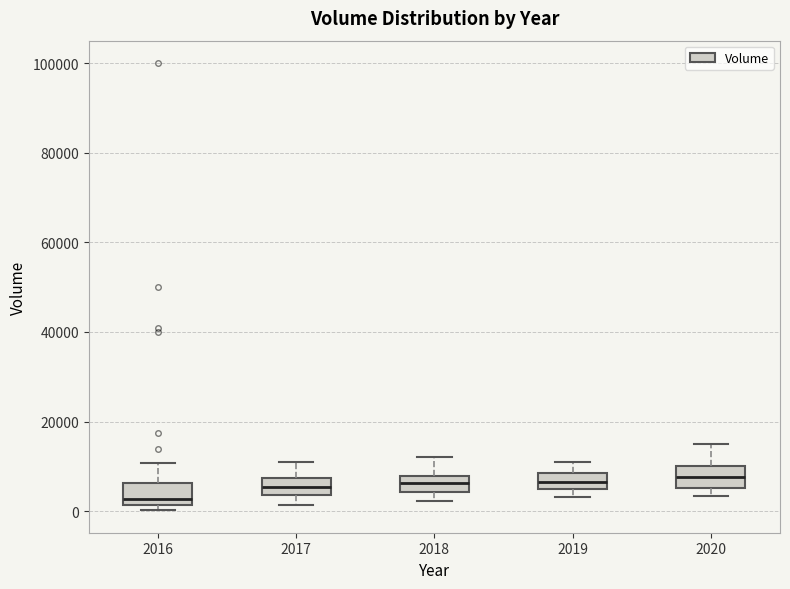

Reading left to right, read every box against the y-axis: the position of its median line, the range the box covers, and the ends of its whiskers. The values are not printed on the chart, so give them approximately, as read against the axis.

2016: median 2000 (just above the box's lower edge), box 2000 to 6000, whiskers 0 to 10000
2017: median 6000, box 4000 to 8000, whiskers 2000 to 12000
2018: median 6000, box 4000 to 8000, whiskers 2000 to 12000
2019: median 6000, box 4000 to 8000, whiskers 4000 (just below the box's lower edge) to 12000
2020: median 8000, box 6000 to 10000, whiskers 4000 to 16000